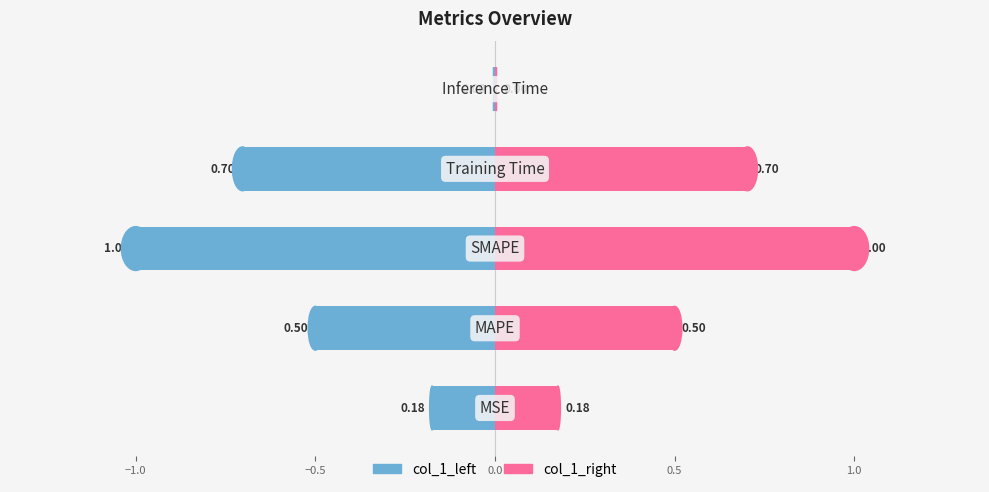

What is the value of the col_1_left bar at the 3rd from the left?

-1.0